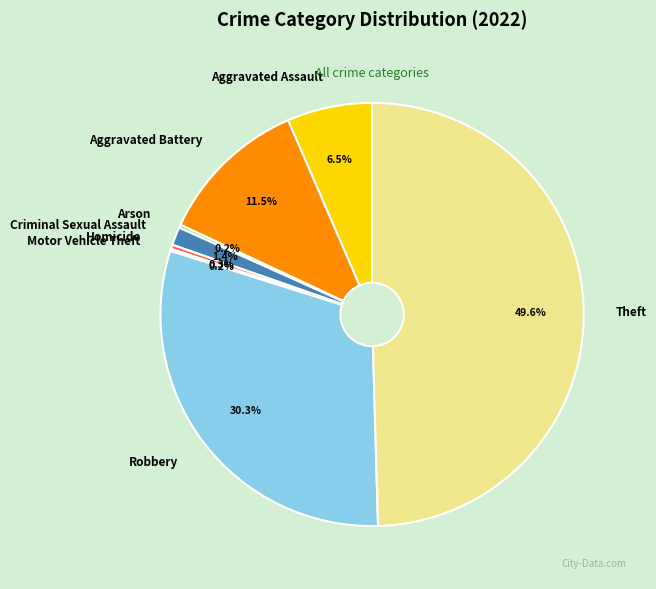

Does Aggravated Battery represent more than half of the total?

No